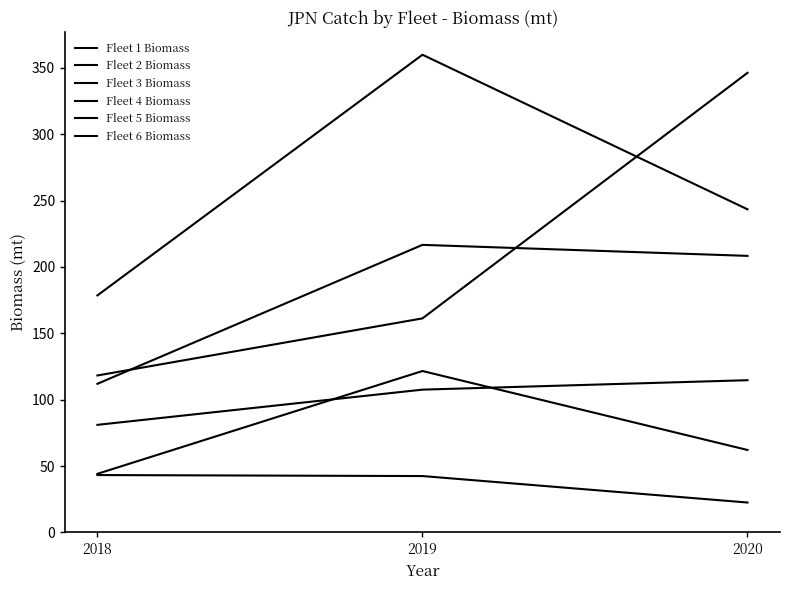

Is this an area chart (filled region under the line)?

No